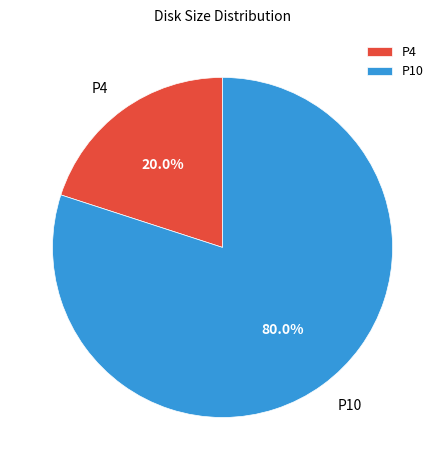

To the nearest percent, what portion does P10 represent?

80%